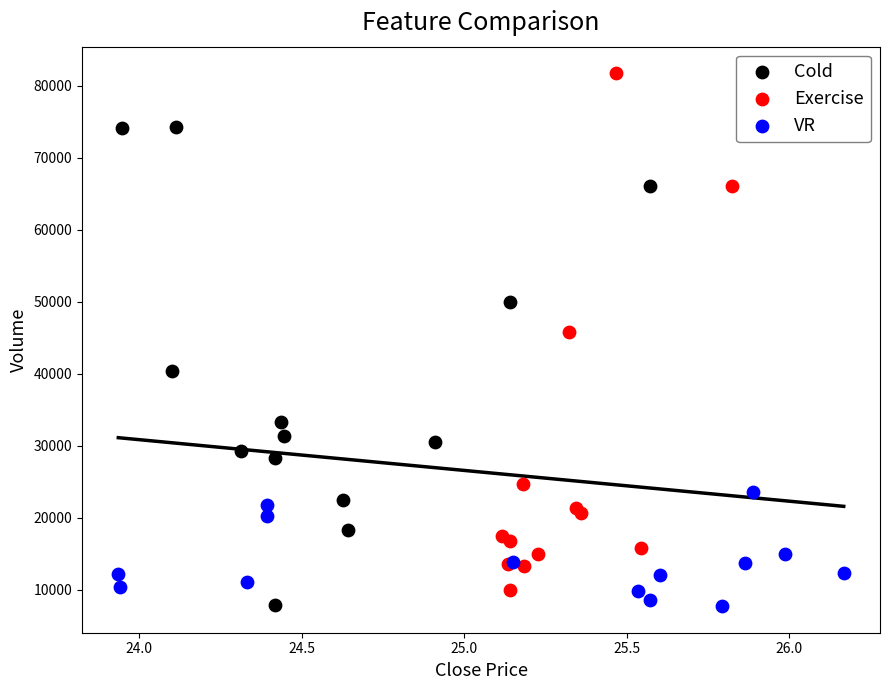

Which series reaches the maximum Y coordinate?

Exercise